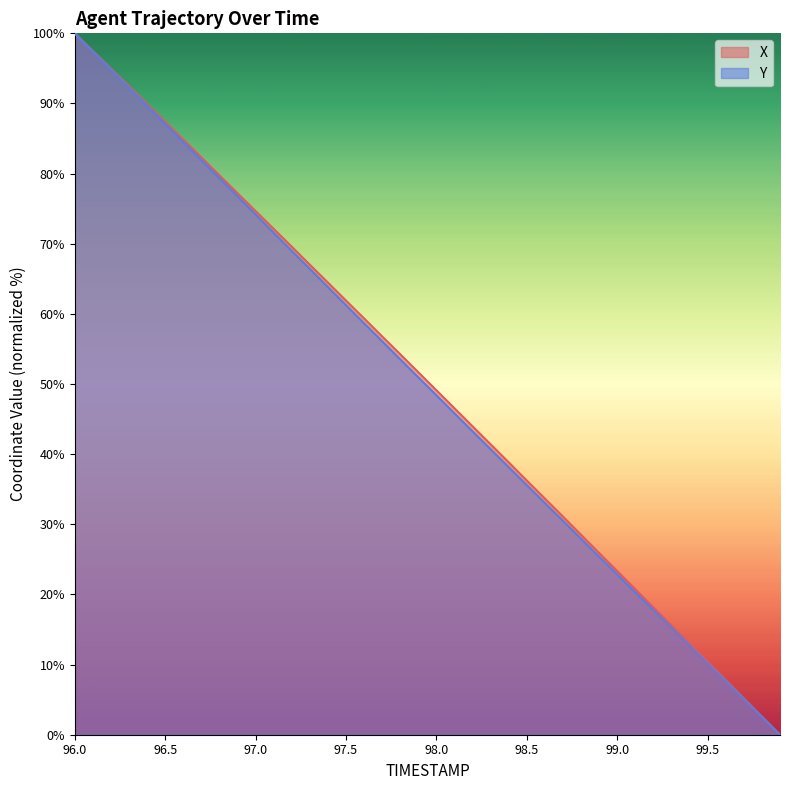

At which category does the chart reach its minimum across all series?

99.9